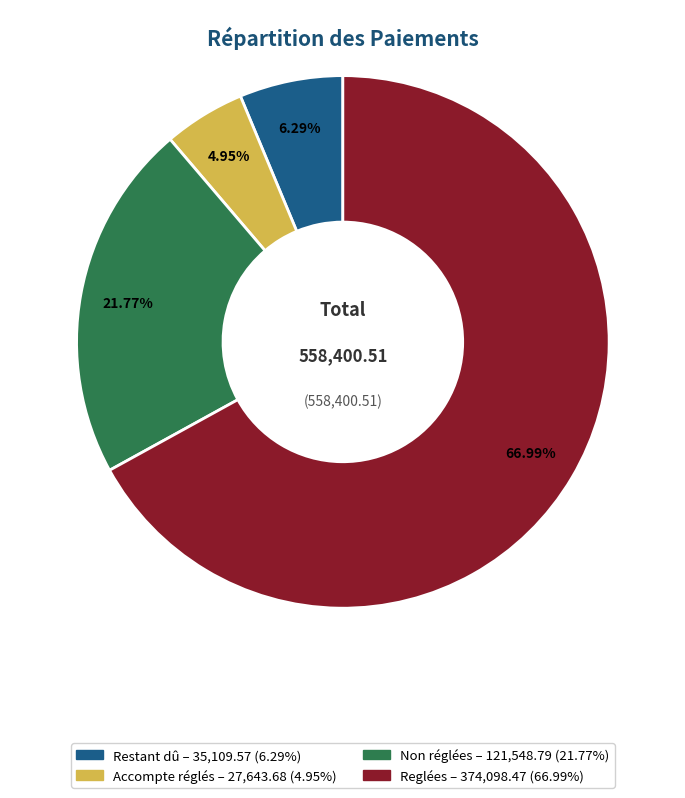

The Reglées slice represents 67% of the pie. True or false?

True